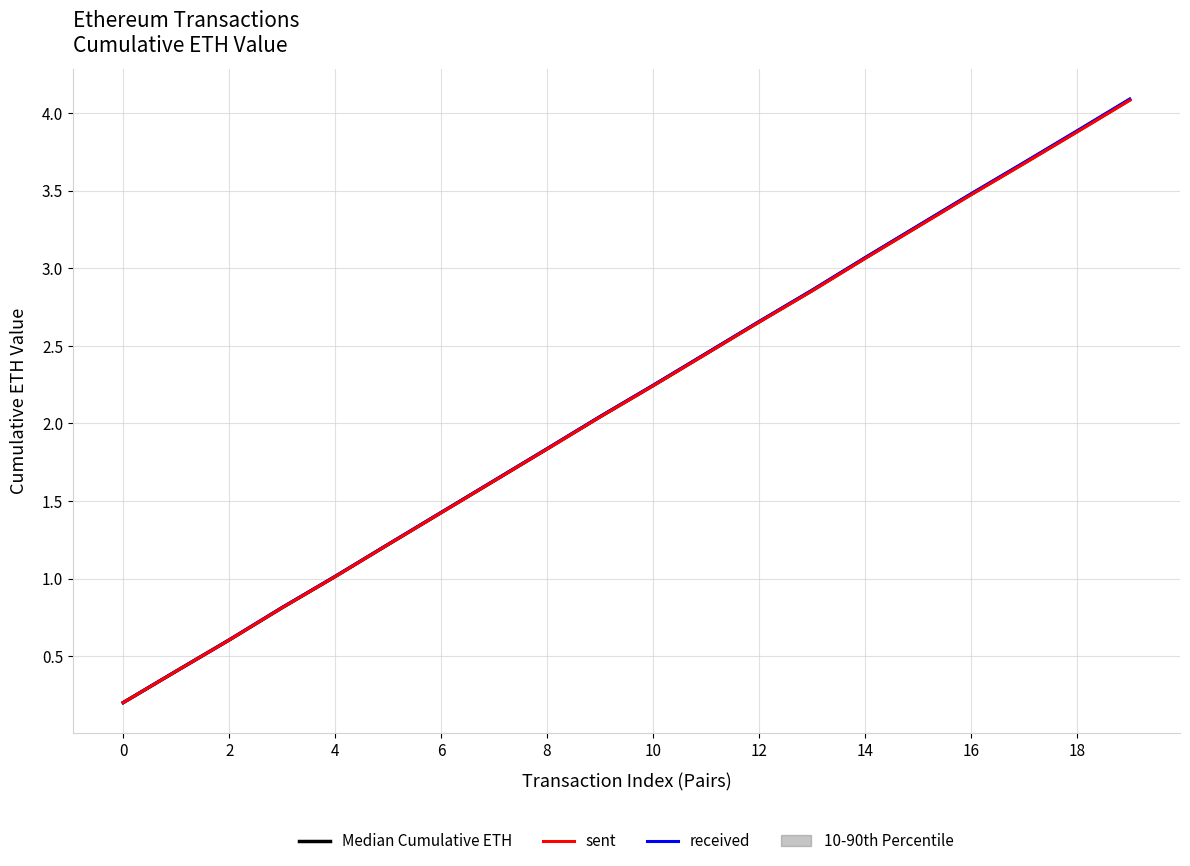

At how many categories does at least one series exceed 1?

16